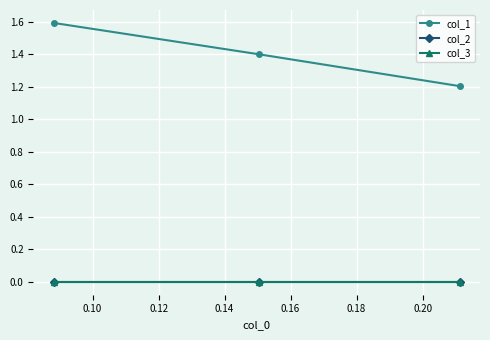

At how many categories does at least one series exceed 0?

3